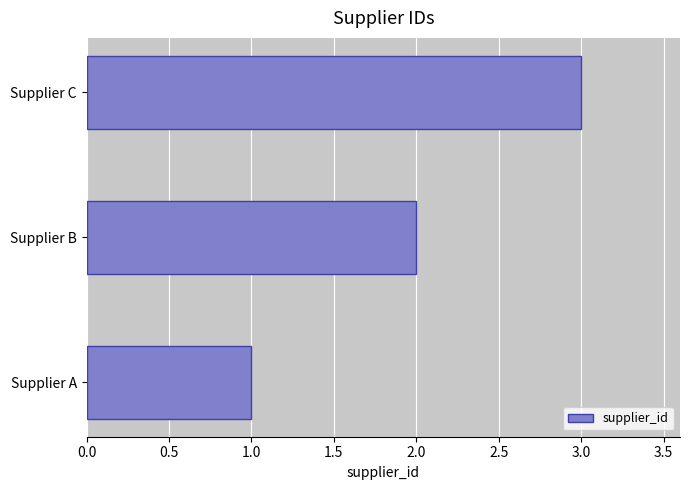

List the labels in order of value, largest first.

Supplier C, Supplier B, Supplier A